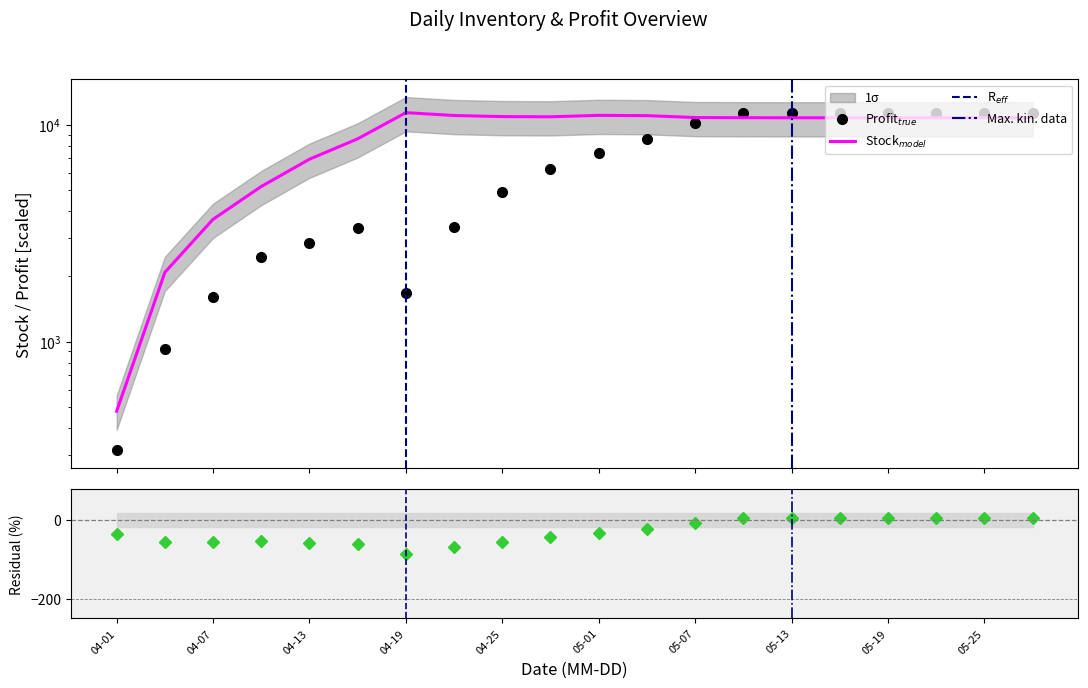

In Stock Quantity, how many points are higher than both neighbors (excluding endpoints)?

2